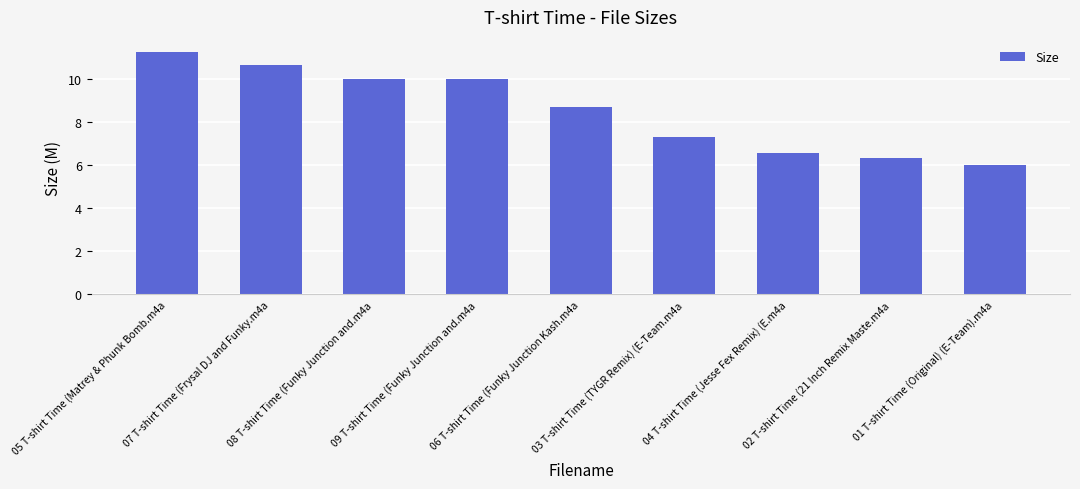

What is the difference between the second highest and minimum values?

4.6